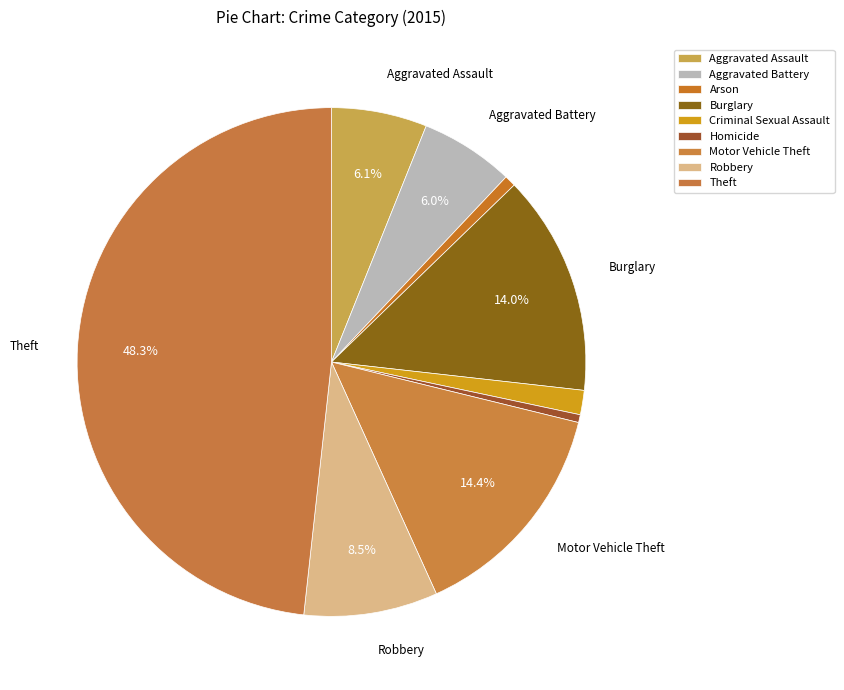

To the nearest percent, what is the combined percentage of Theft and Homicide?

49%